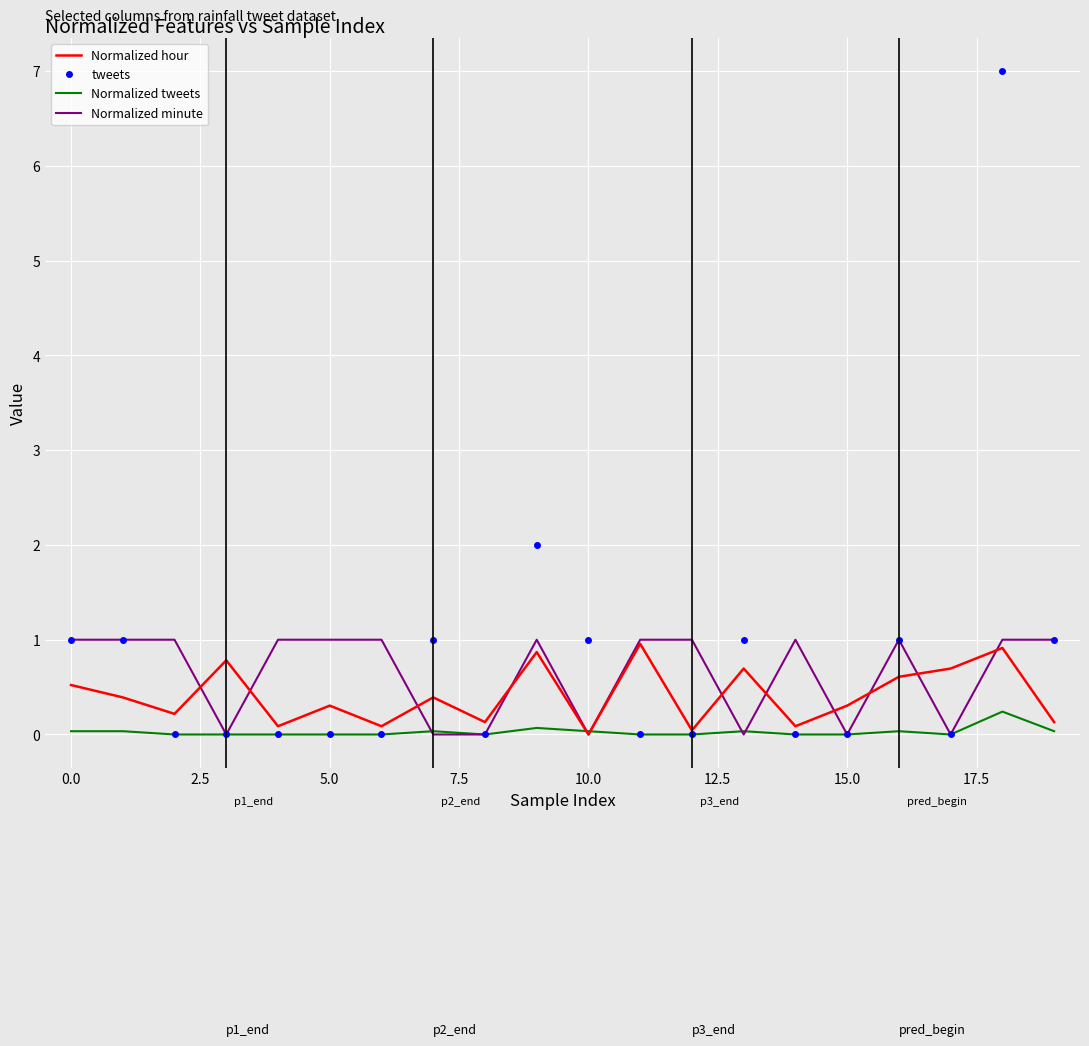

Which series has the largest range (max minus min)?

tweets